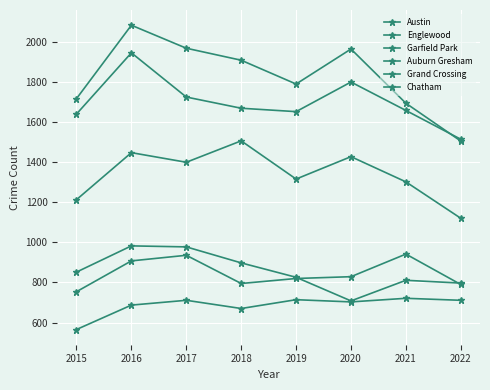

True or false: Auburn Gresham and Austin intersect in this chart.

False